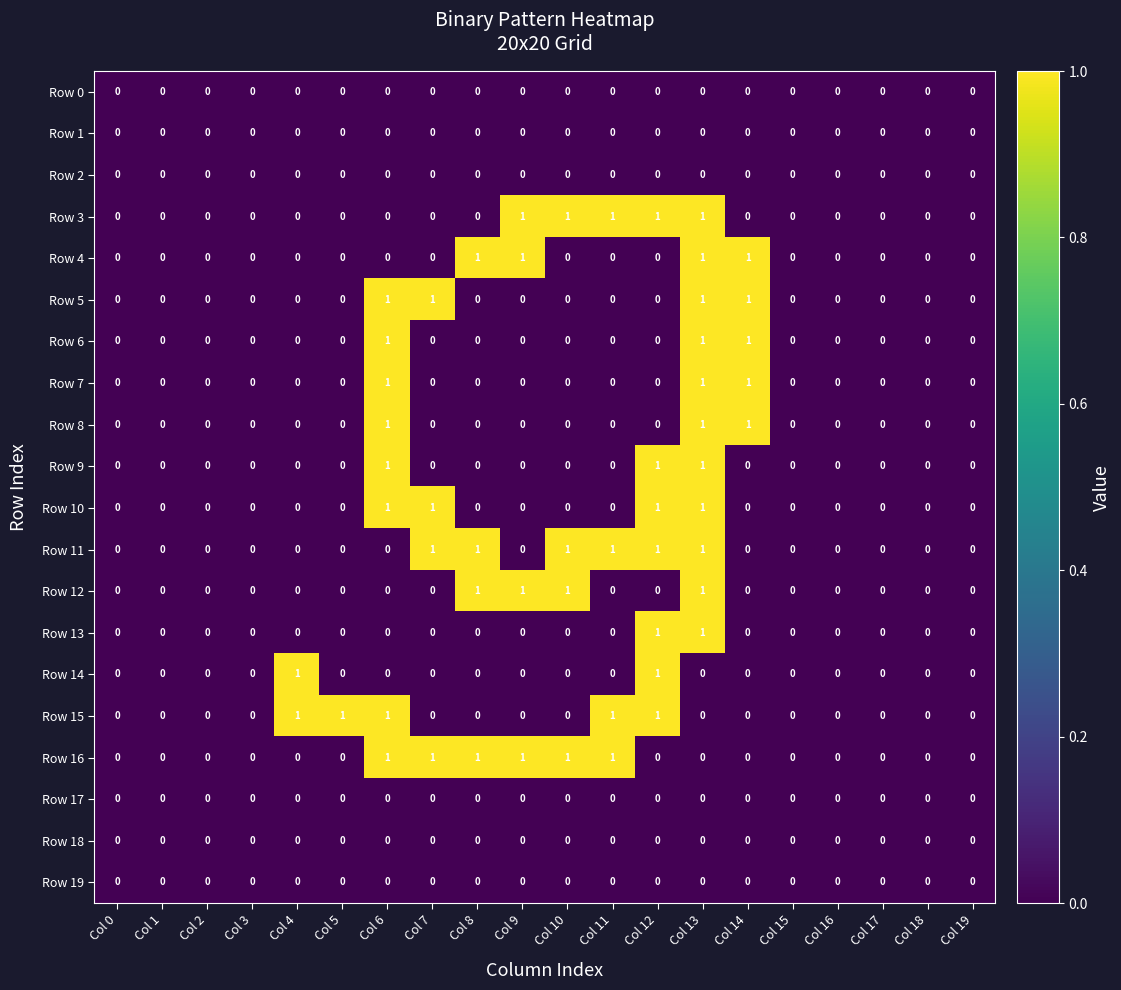

The value of Row 6 at Col 9 is 0. True or false?

True